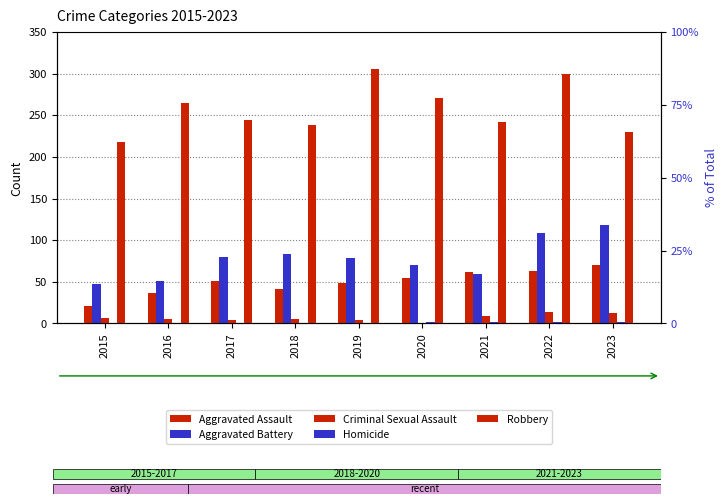

Does the chart contain stacked bars?

No